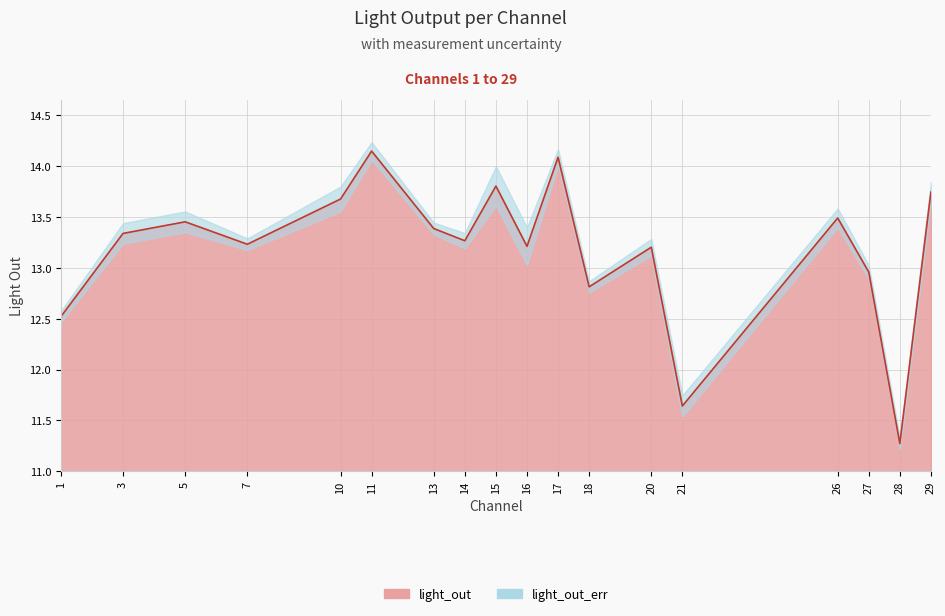

What is the difference between the values at 20 and 29?

0.5